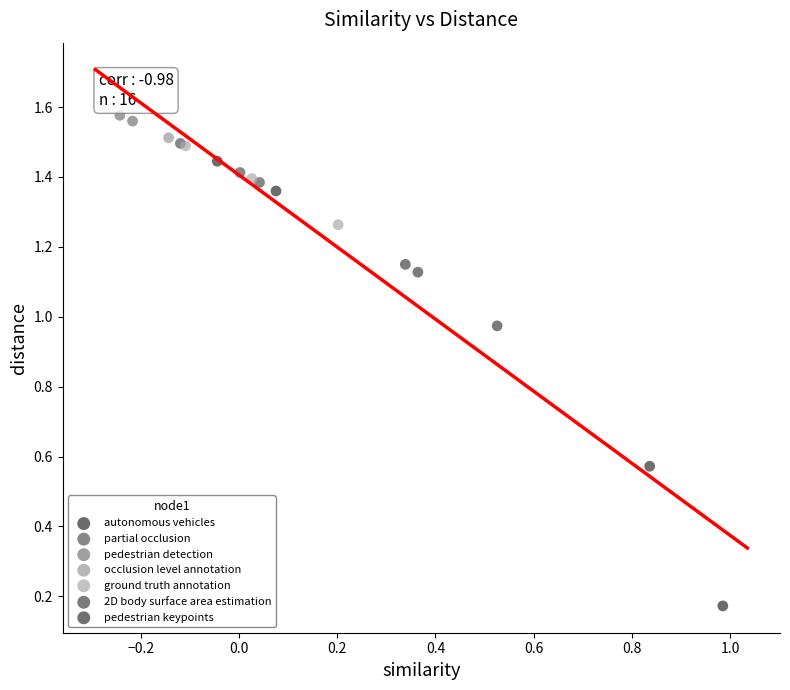

What are all the series names shown in the legend?

autonomous vehicles, partial occlusion, pedestrian detection, occlusion level annotation, ground truth annotation, 2D body surface area estimation, pedestrian keypoints